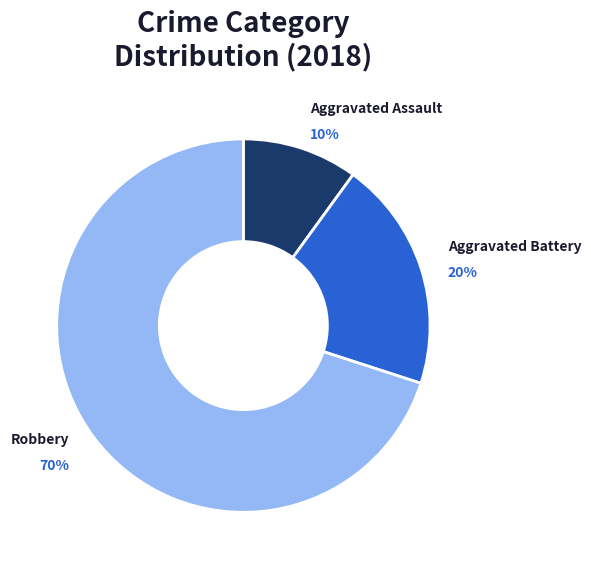

Rank the categories by value from lowest to highest.

Aggravated Assault, Aggravated Battery, Robbery